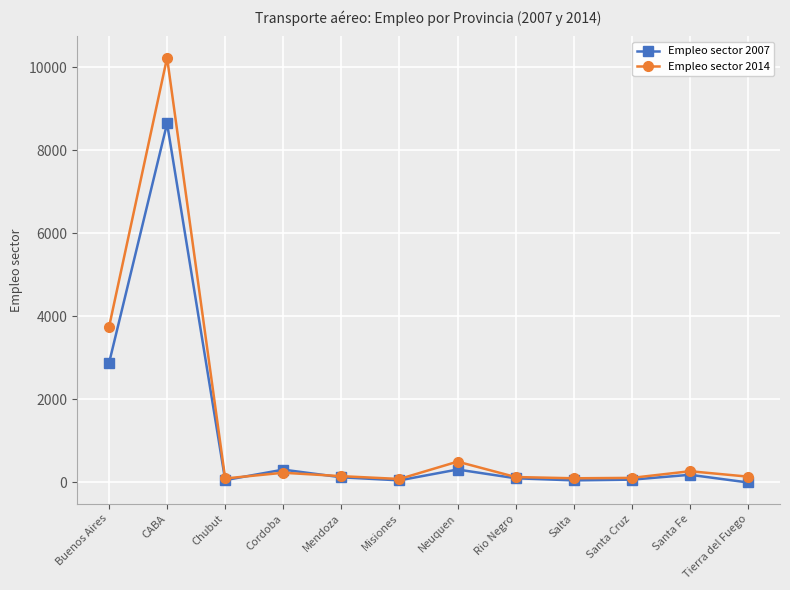

What are all the series names shown in the legend?

Empleo sector 2007, Empleo sector 2014